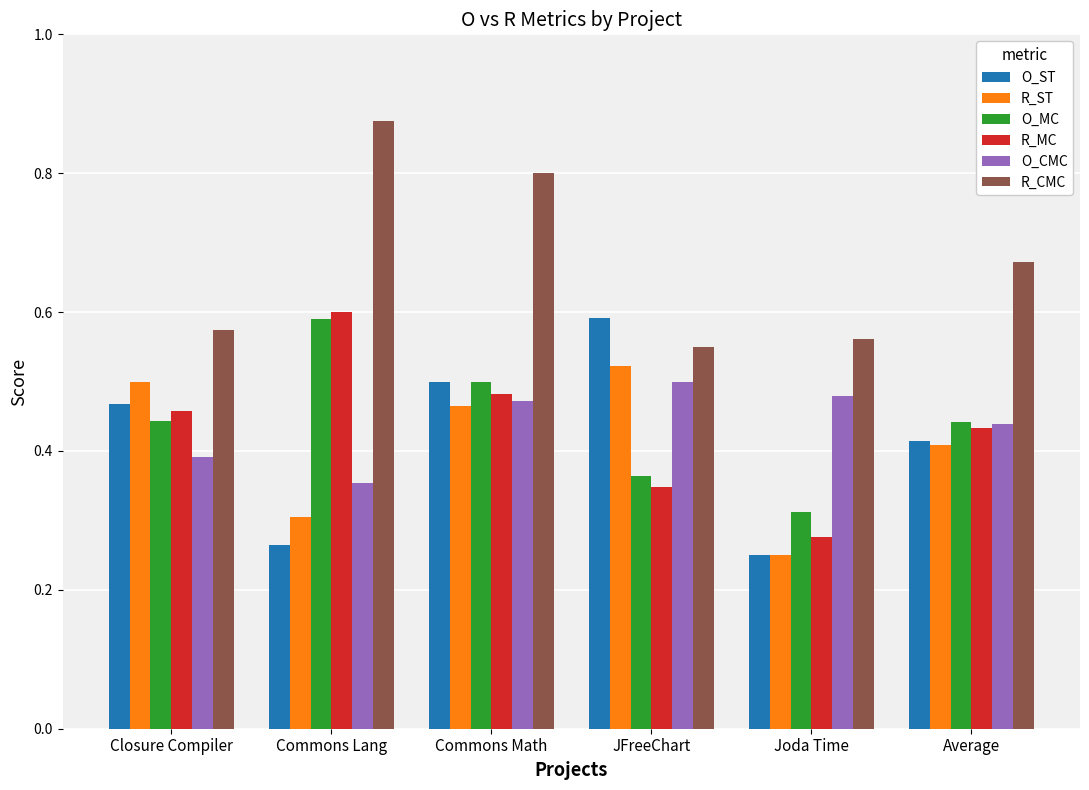

Between JFreeChart and Joda Time, which series saw the biggest shift?

O_ST